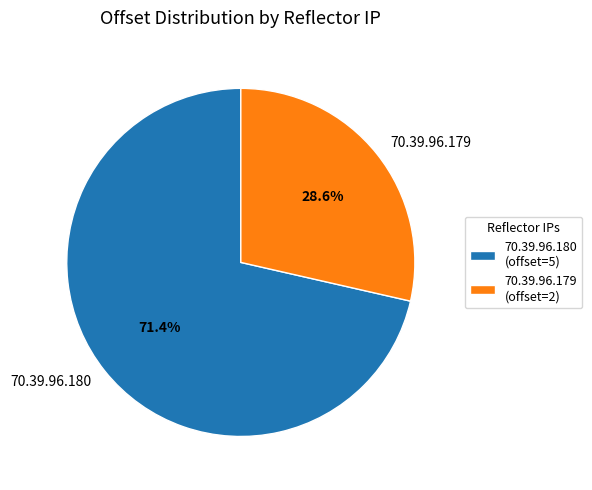

Combined, do 70.39.96.179 and 70.39.96.180 account for over 50%?

Yes